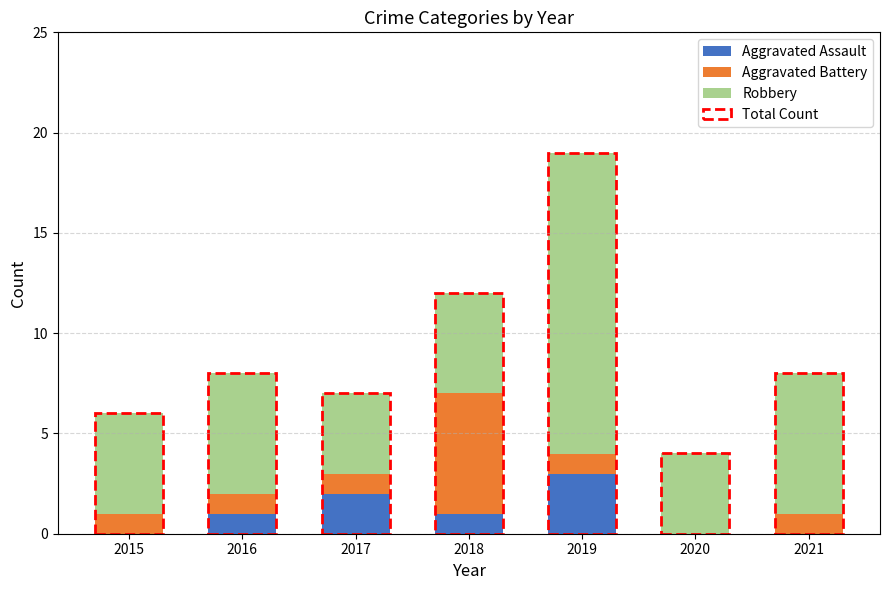

What is the maximum value shown in the chart?

19